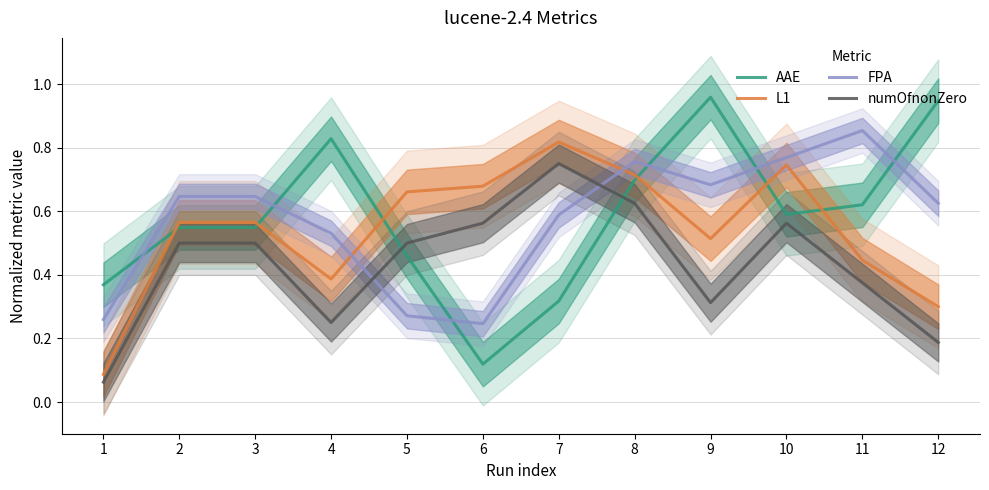

What is the average value of the AAE series?

0.6